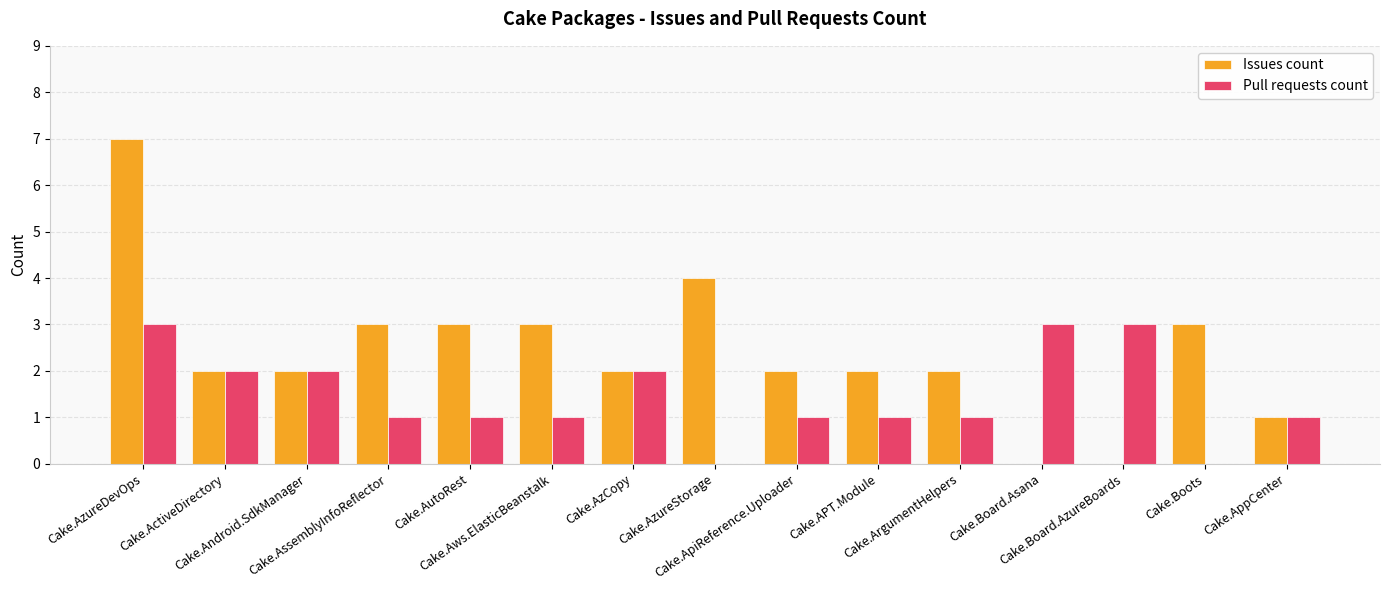

What is the sum of all Pull requests count values?

22